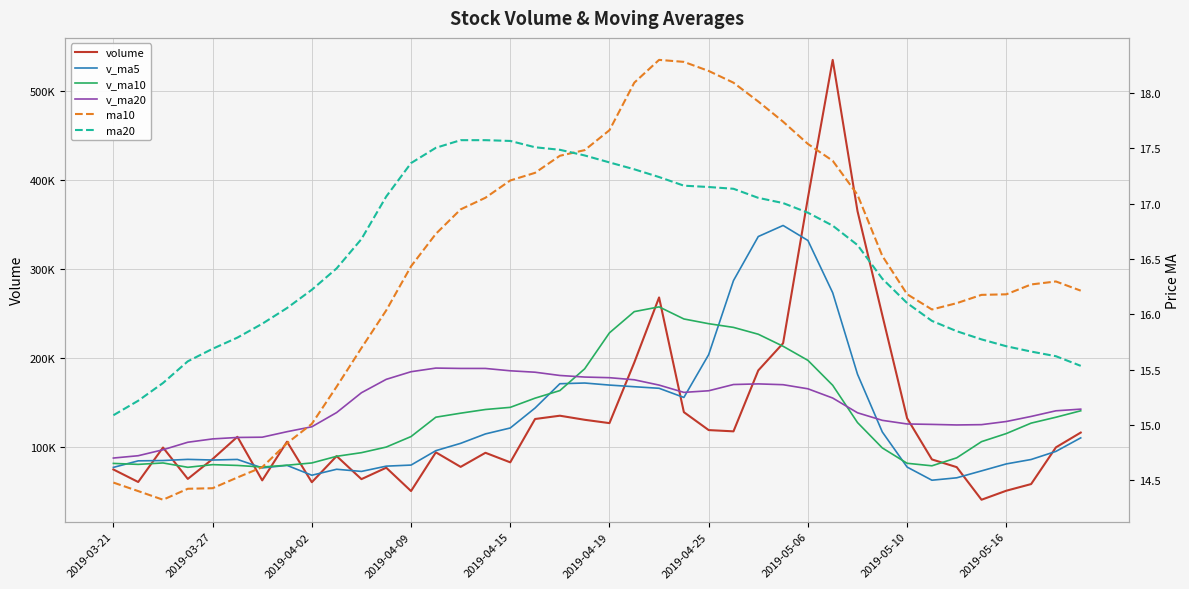

Is it true that v_ma5 equals 82233.9 at 22?

False